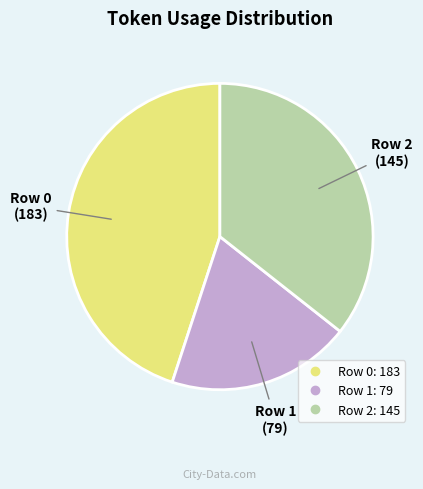

Is there any slice that represents more than half of the pie?

No